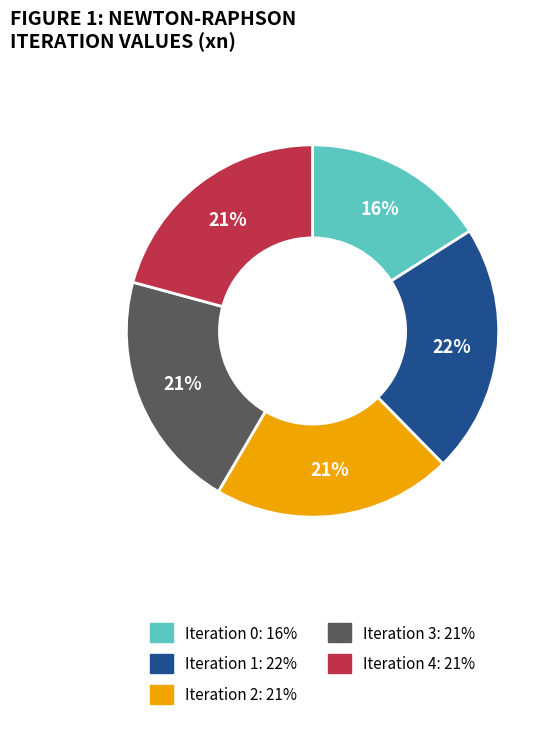

Combined, do Iteration 2 and Iteration 0 account for over 50%?

No